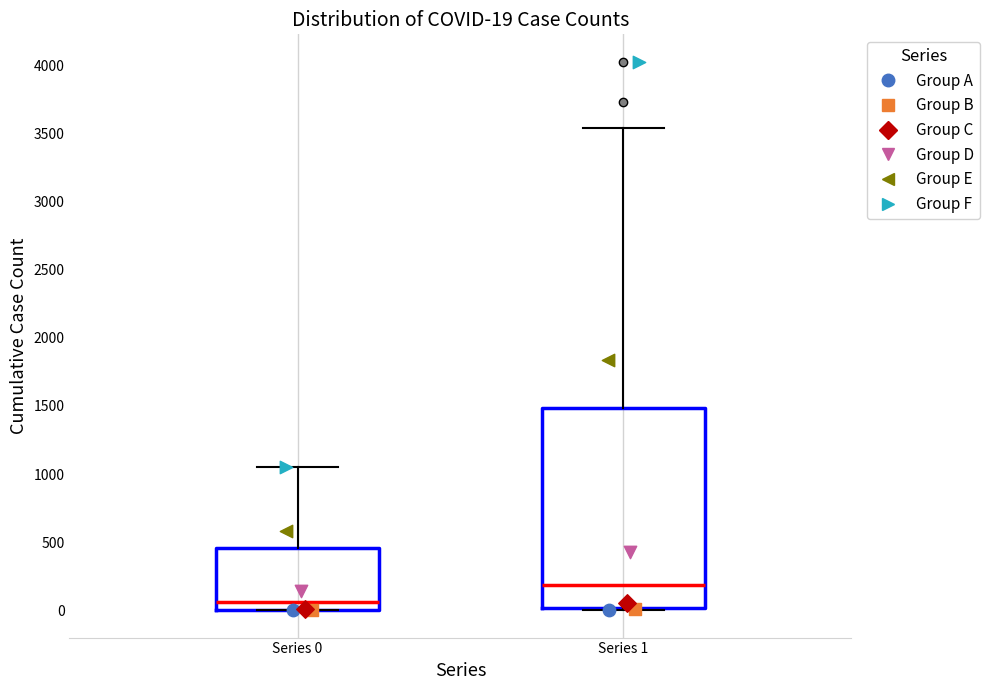

Which box's median line is the lowest?

Series 0